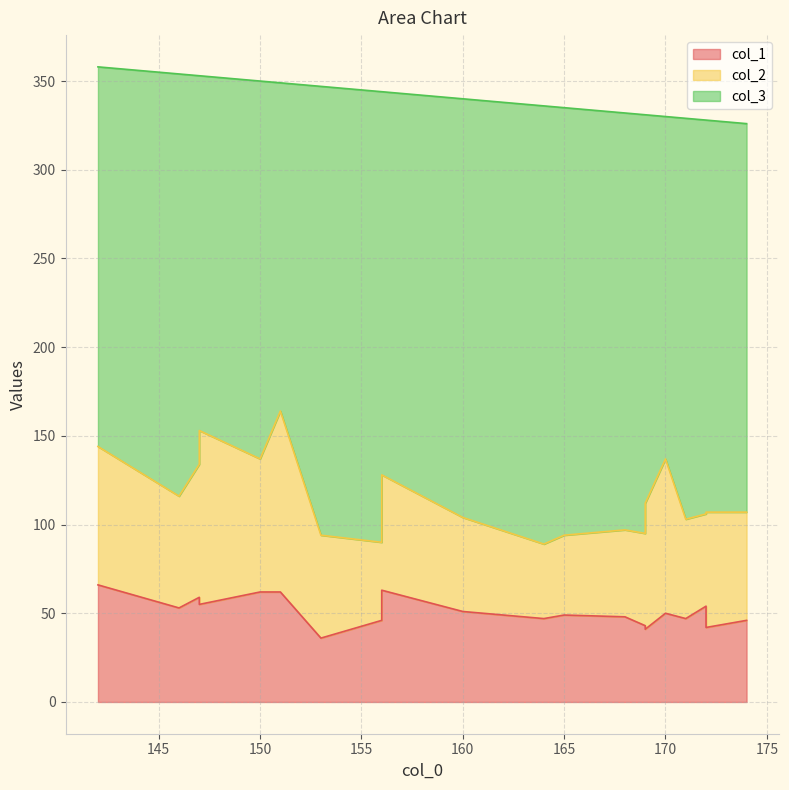

How many values in the col_2 series exceed 63?

9